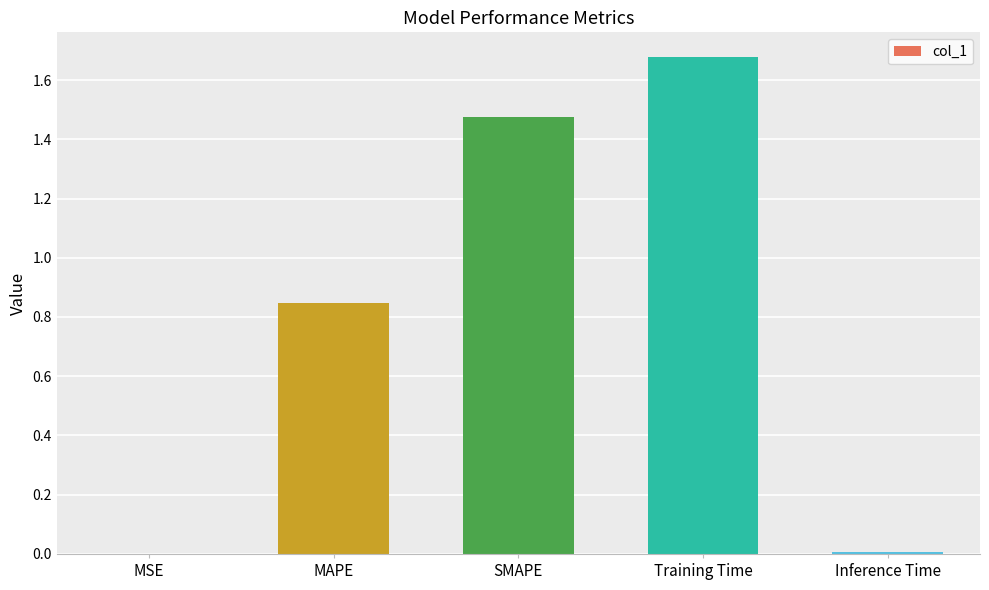

Are the bars horizontal?

No